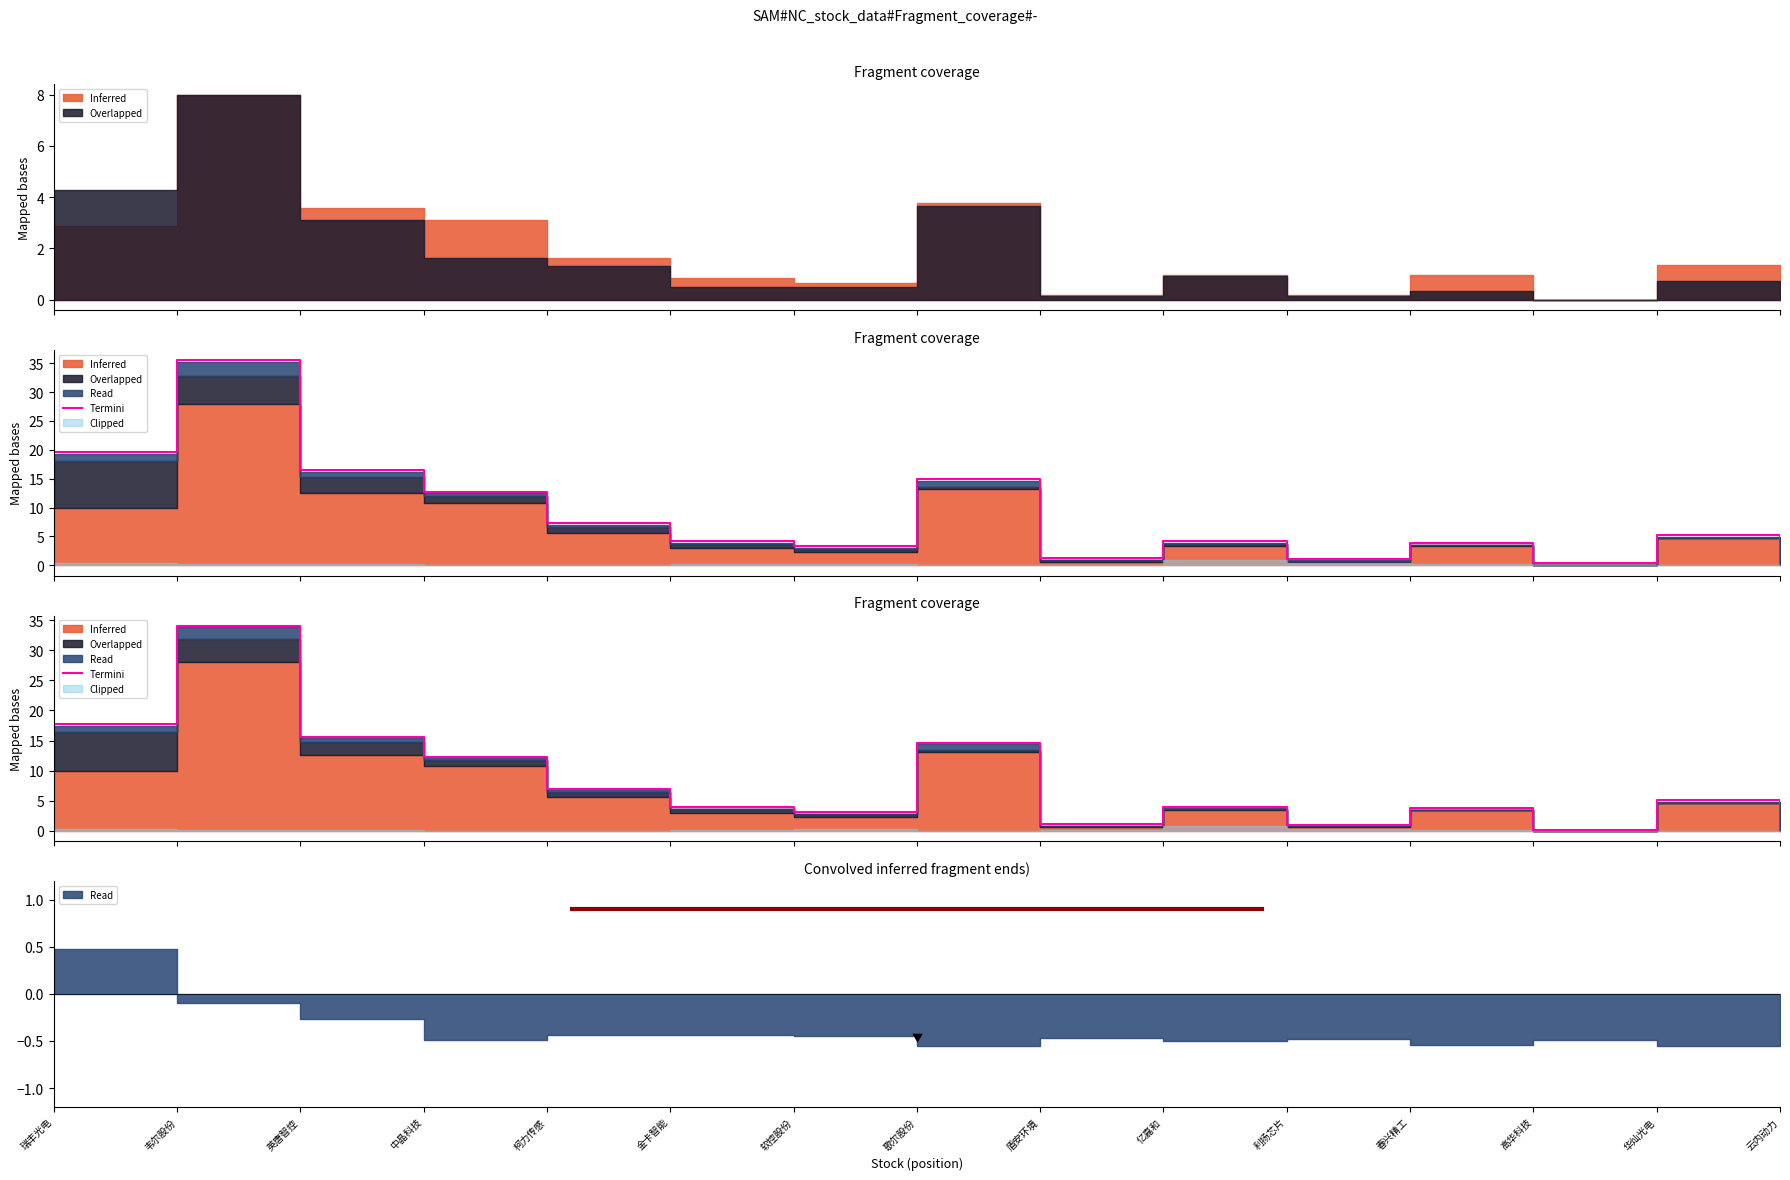

Read the value at 盾安环境.

1.1